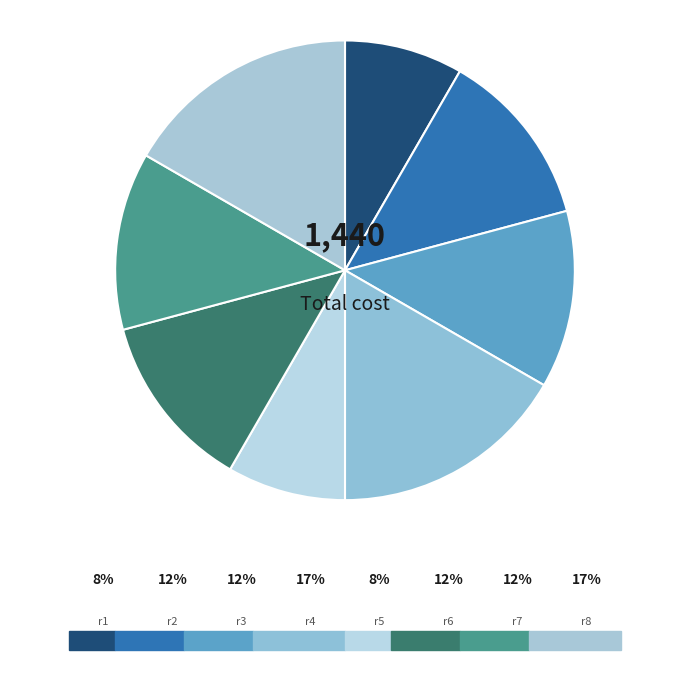

Does r1 represent more than half of the total?

No